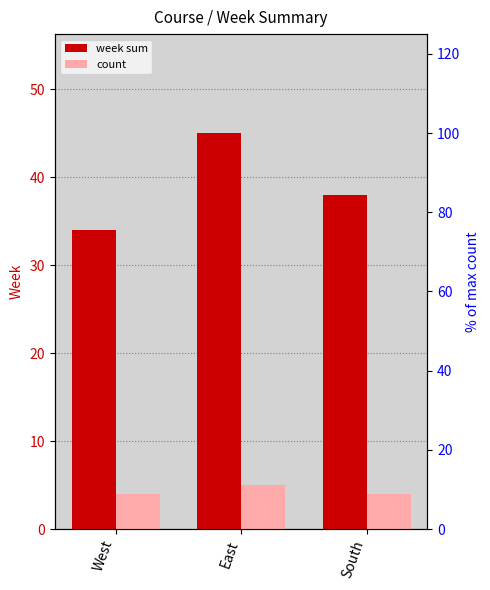

How many bars are there in total?

6